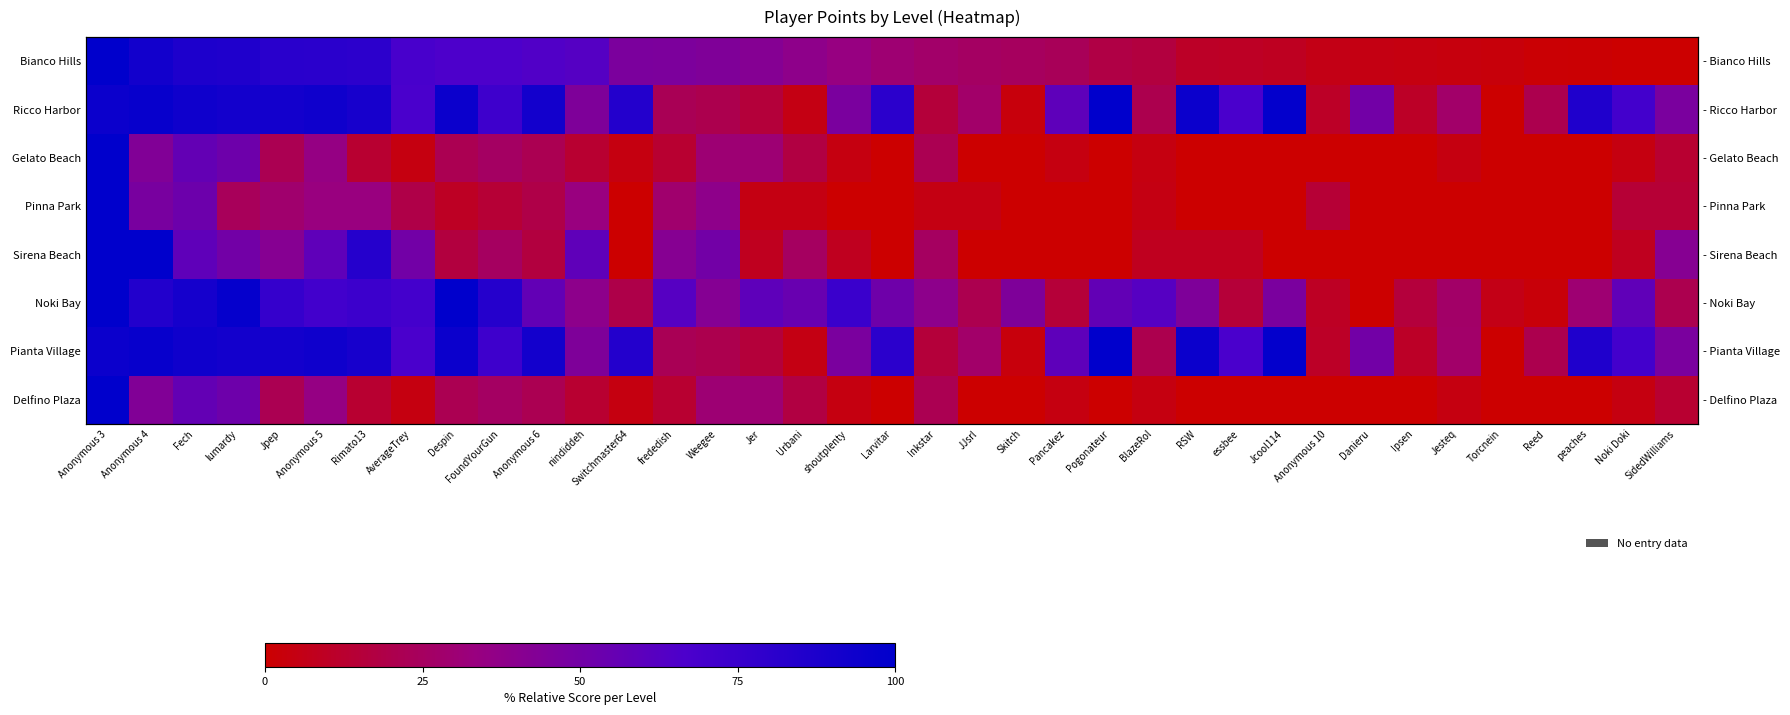

What is the difference between the Pinna Park values at Pancakez and Noki Doki?

14.3